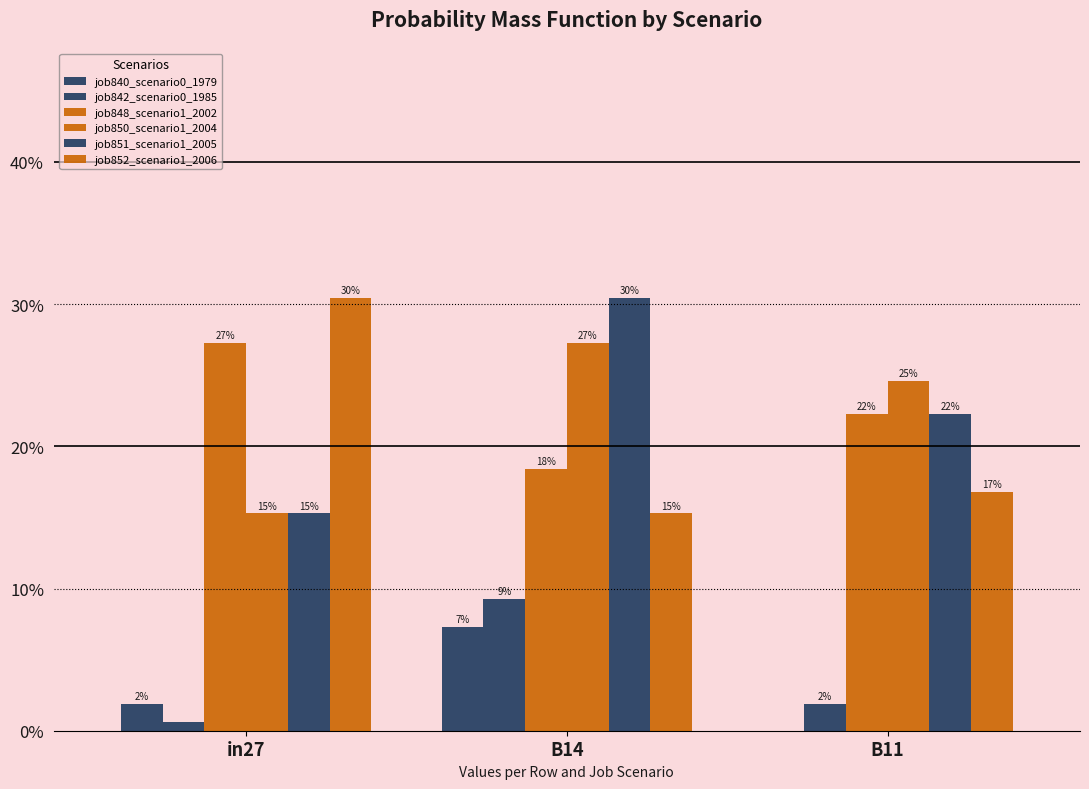

What is the difference between the highest and lowest values at B11?

0.2